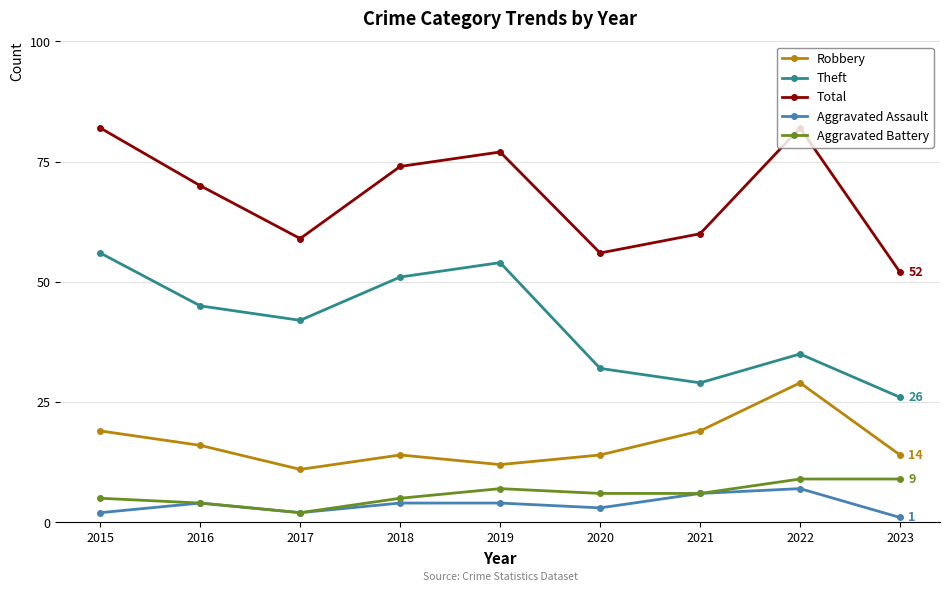

What value does the Aggravated Assault series have at 2015?

2